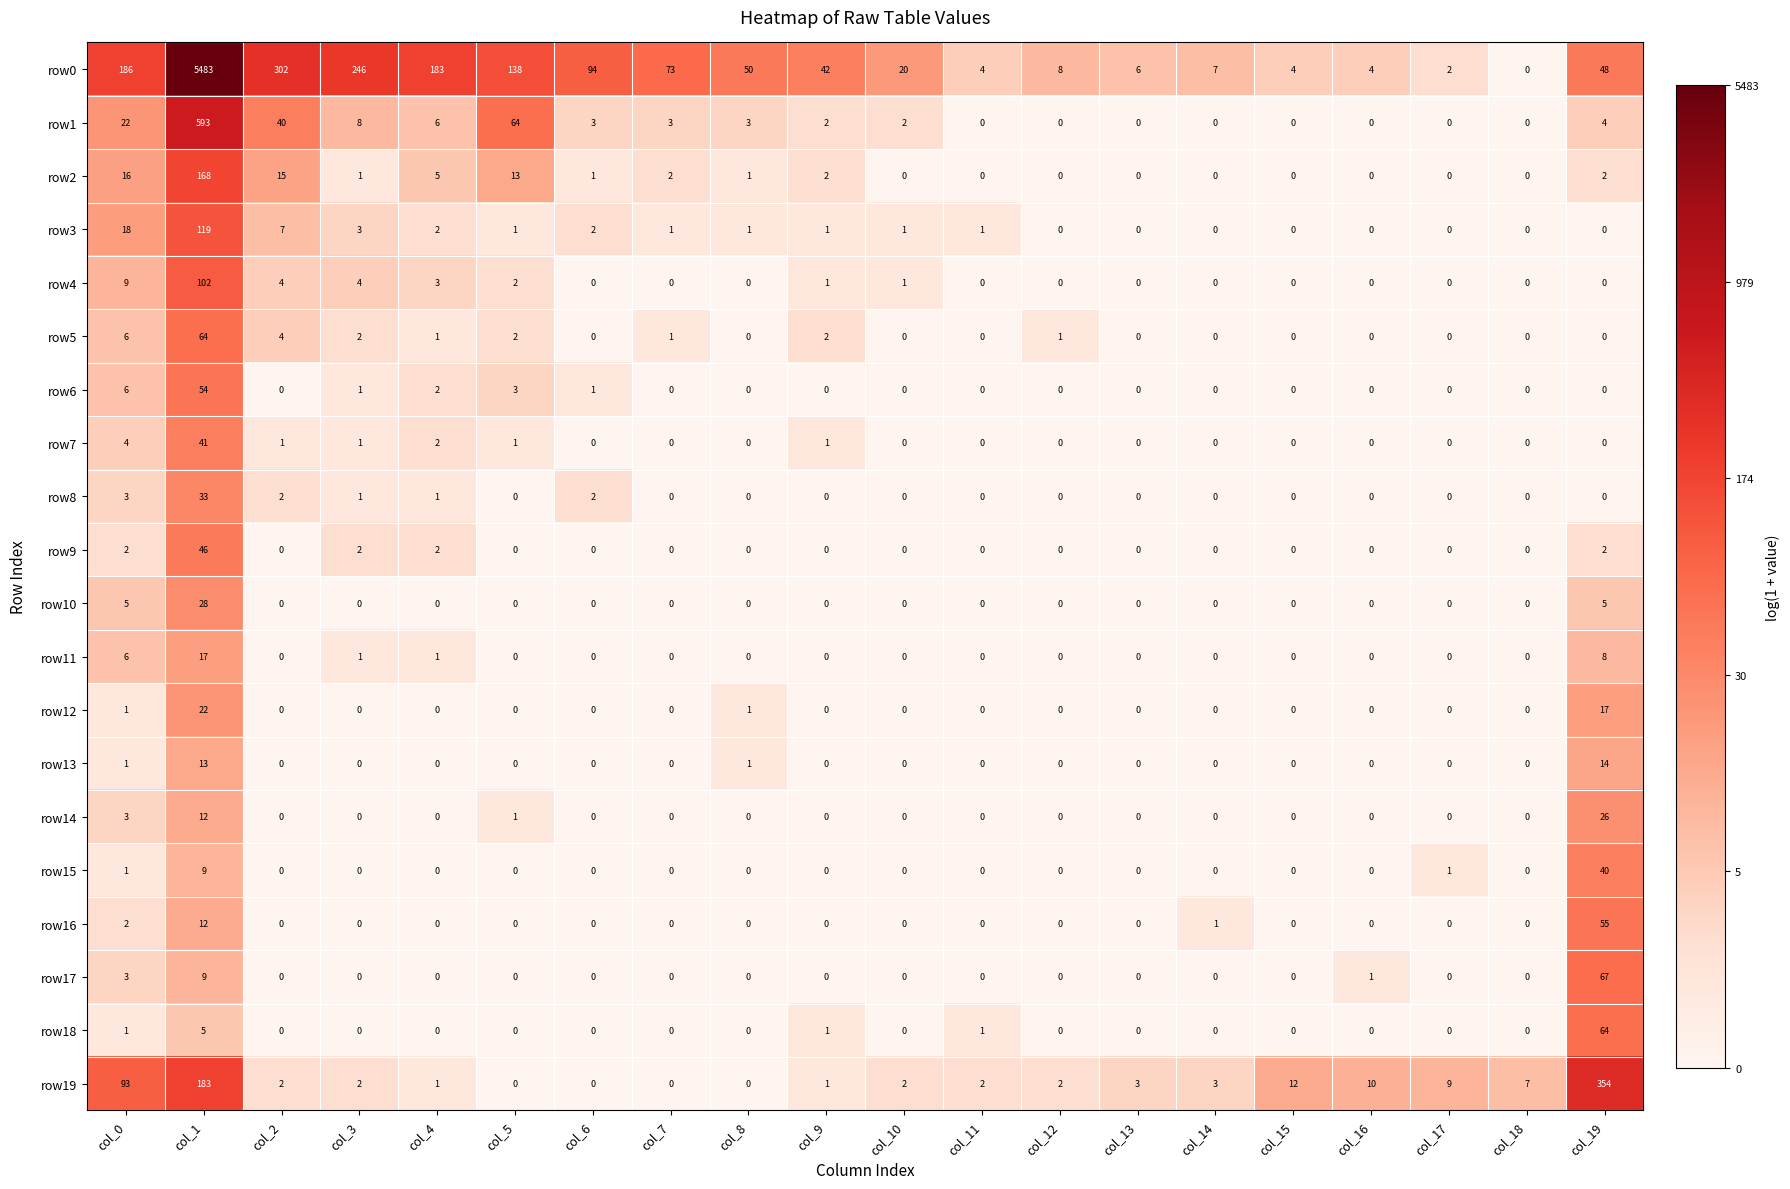

What is the difference between the maximum and second lowest values in the row9 series?

46